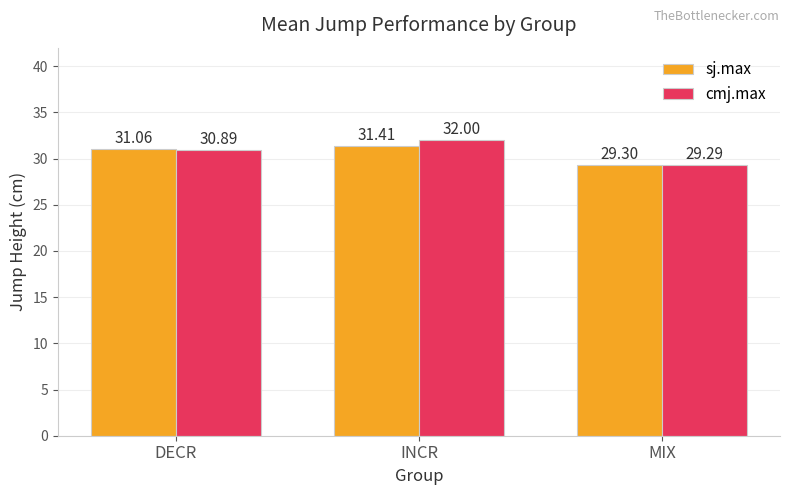

Reading left to right, transcribe all the data shown in this chart.

sj.max: 31.1	31.4	29.3
cmj.max: 30.9	32.0	29.3